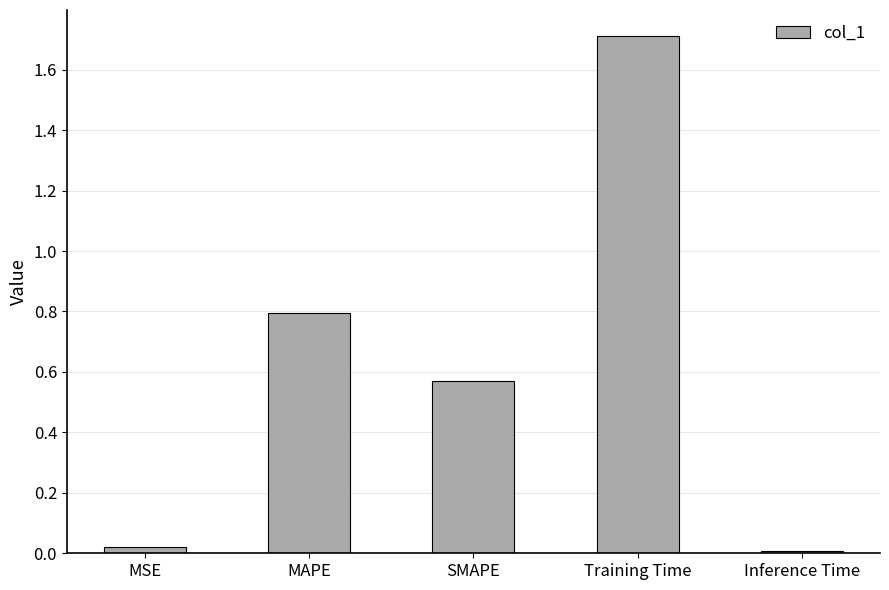

What is the label of the 3rd bar from the left?

SMAPE